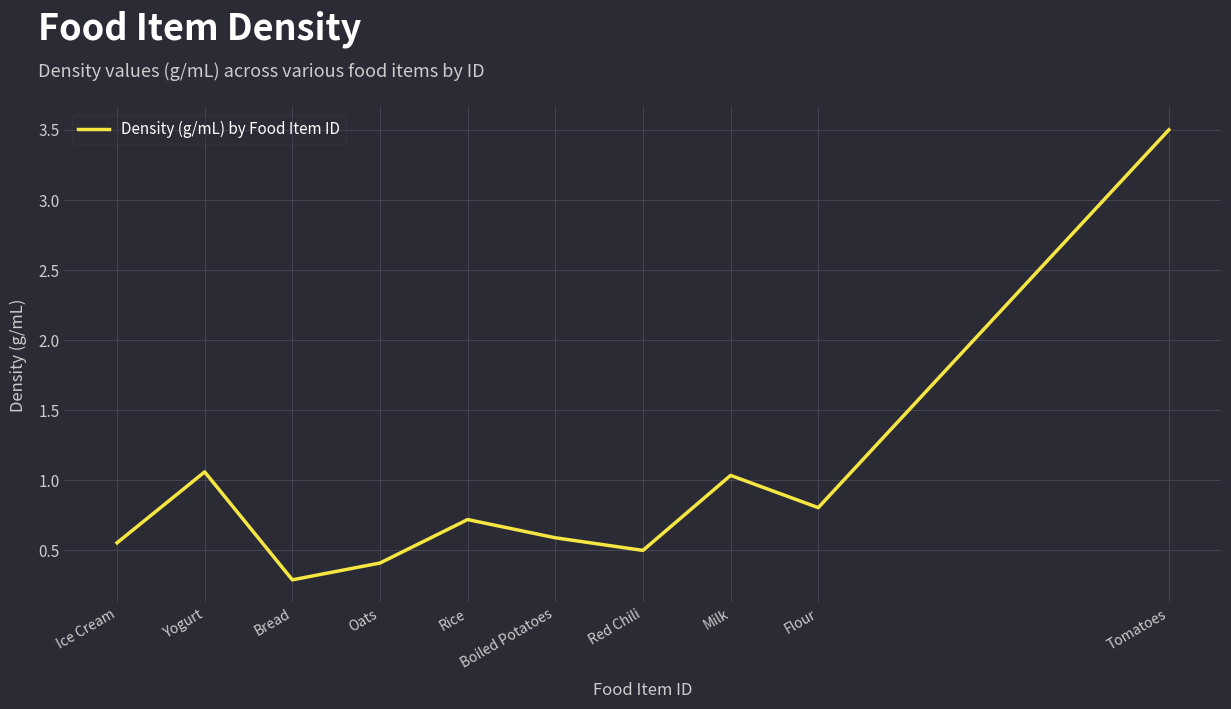

The chart shows a value of 0.4 at Flour. True or false?

False